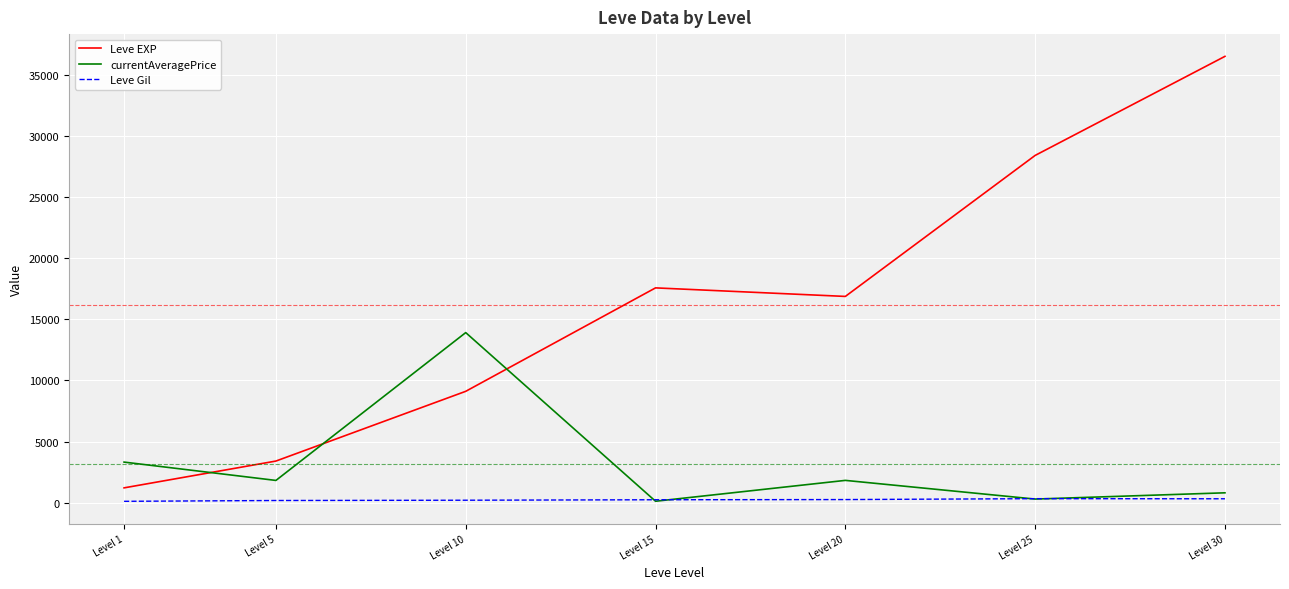

Is this an area chart (filled region under the line)?

No